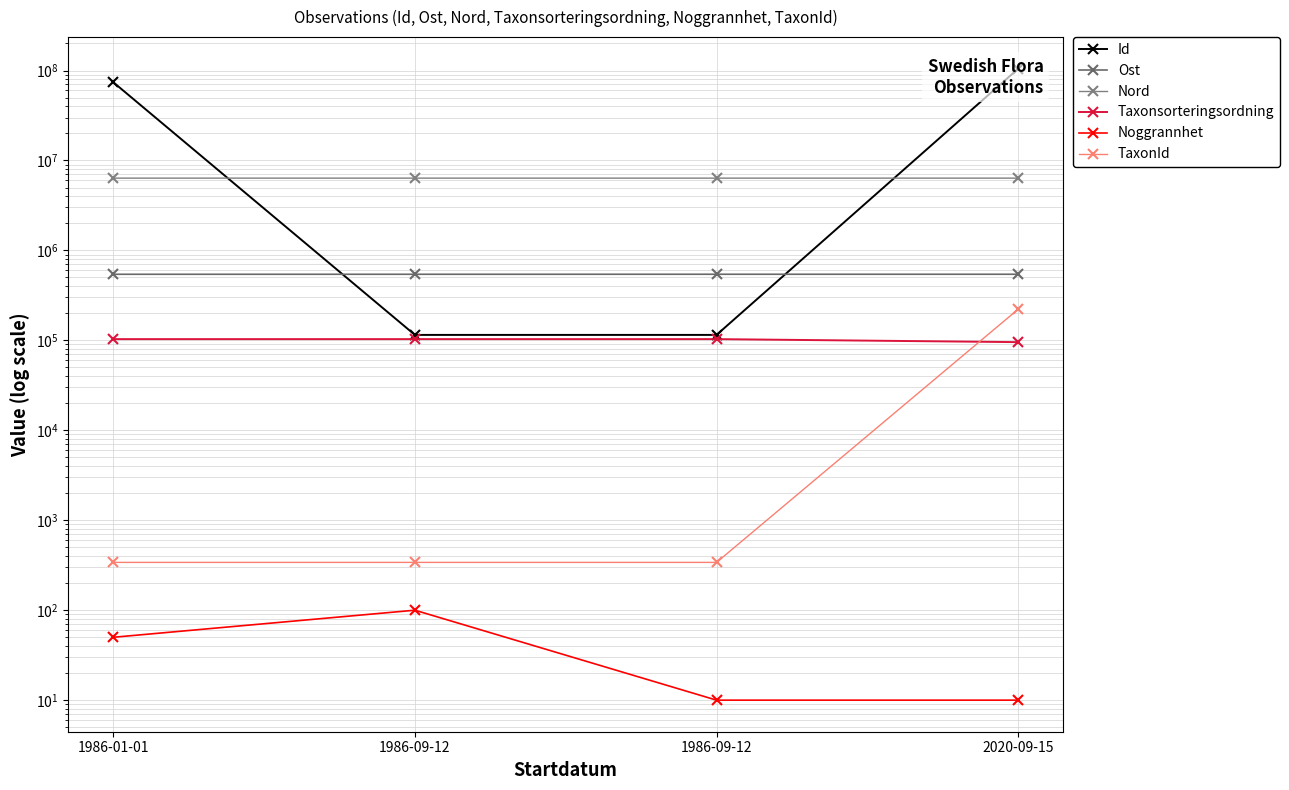

Which has a higher value, 2020-09-15 or 1986-09-12?

2020-09-15